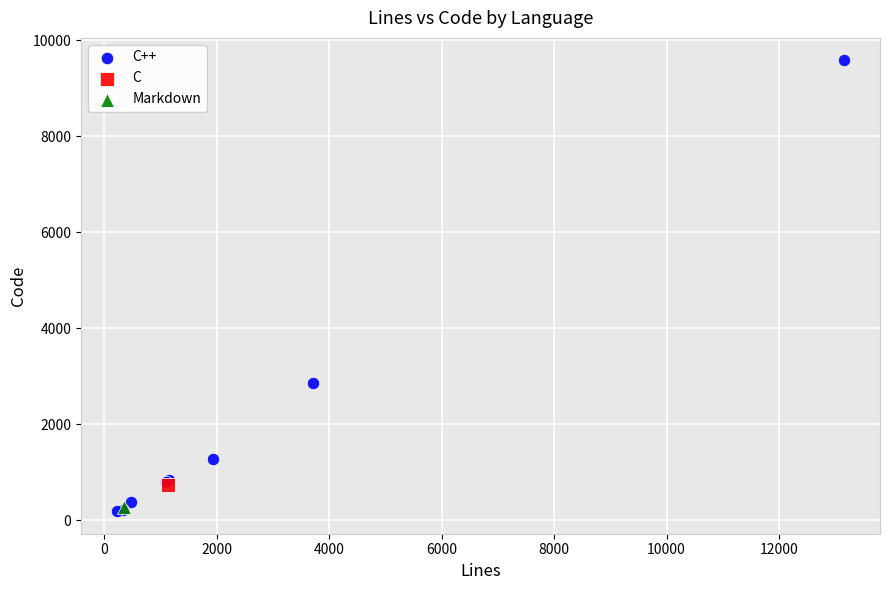

What are all the series names shown in the legend?

C++, C, Markdown